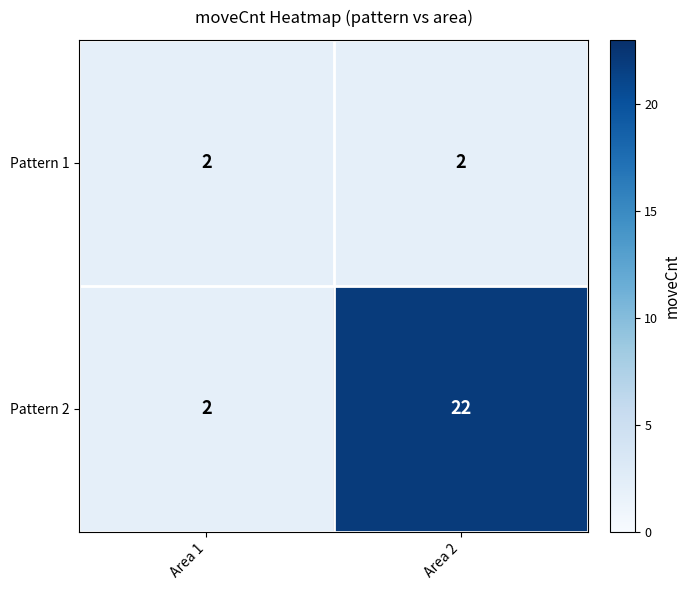

What is the spread (max minus min) of values at Area 2?

20